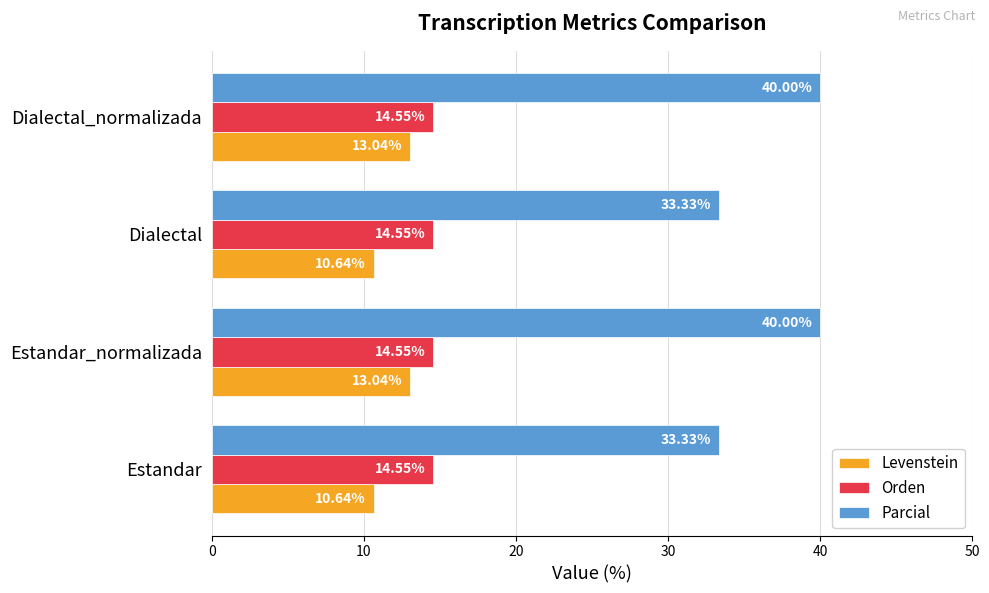

What is the sum of the Parcial values at Estandar and Estandar_normalizada?

73.3